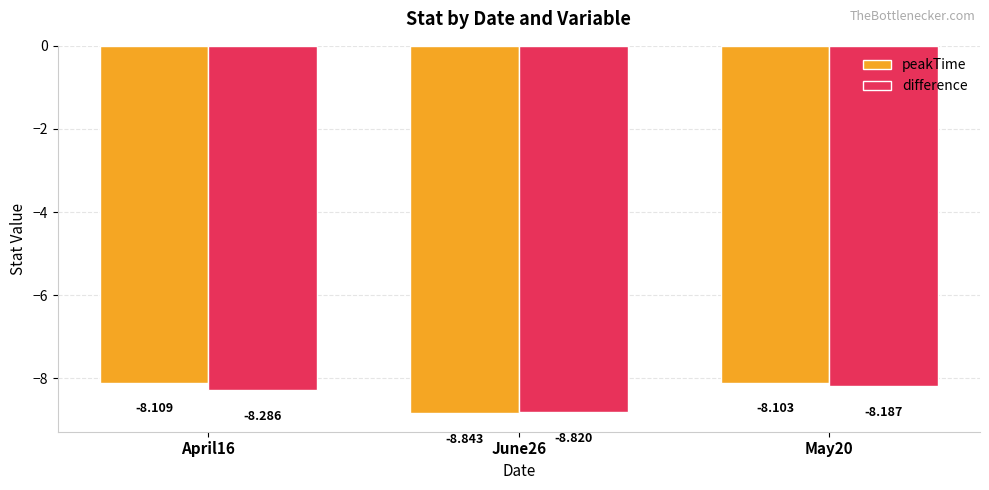

Are the bars grouped side by side (vs. stacked)?

Yes